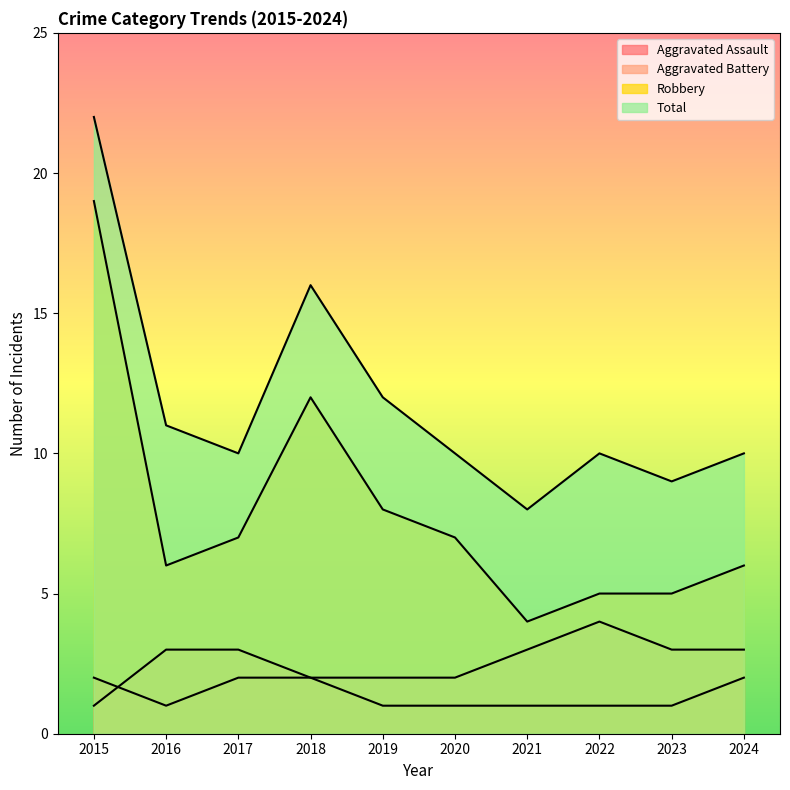

Count the number of categories in the chart.

10